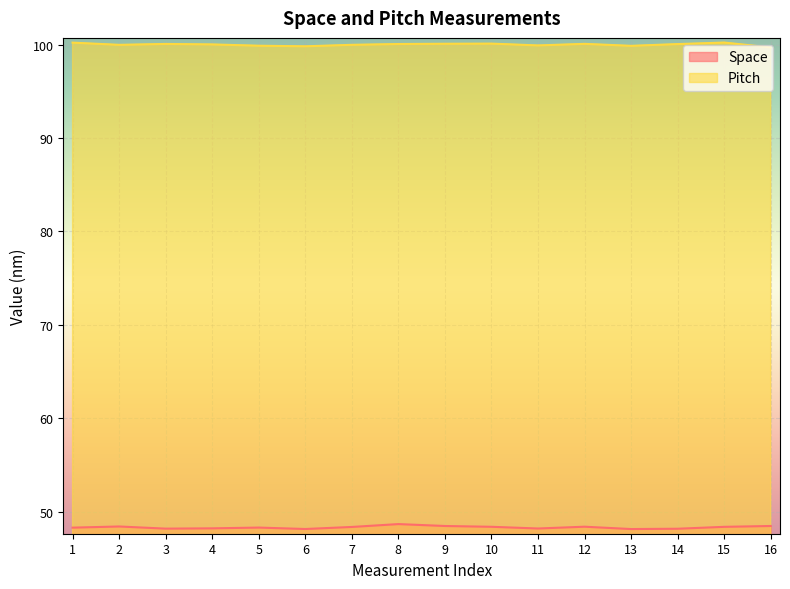

What are all the series names shown in the legend?

Space, Pitch